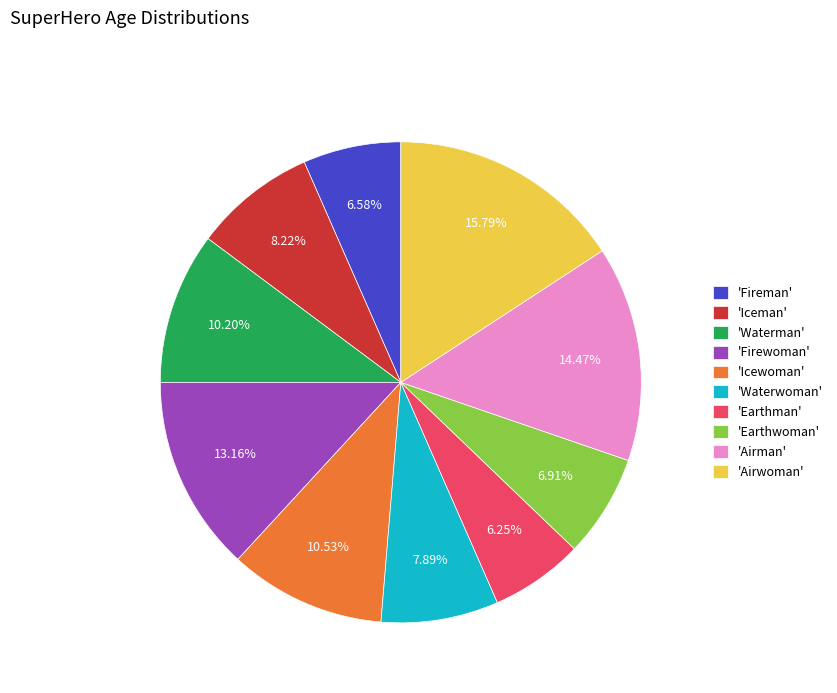

Combined, do 'Waterwoman' and 'Iceman' account for over 50%?

No